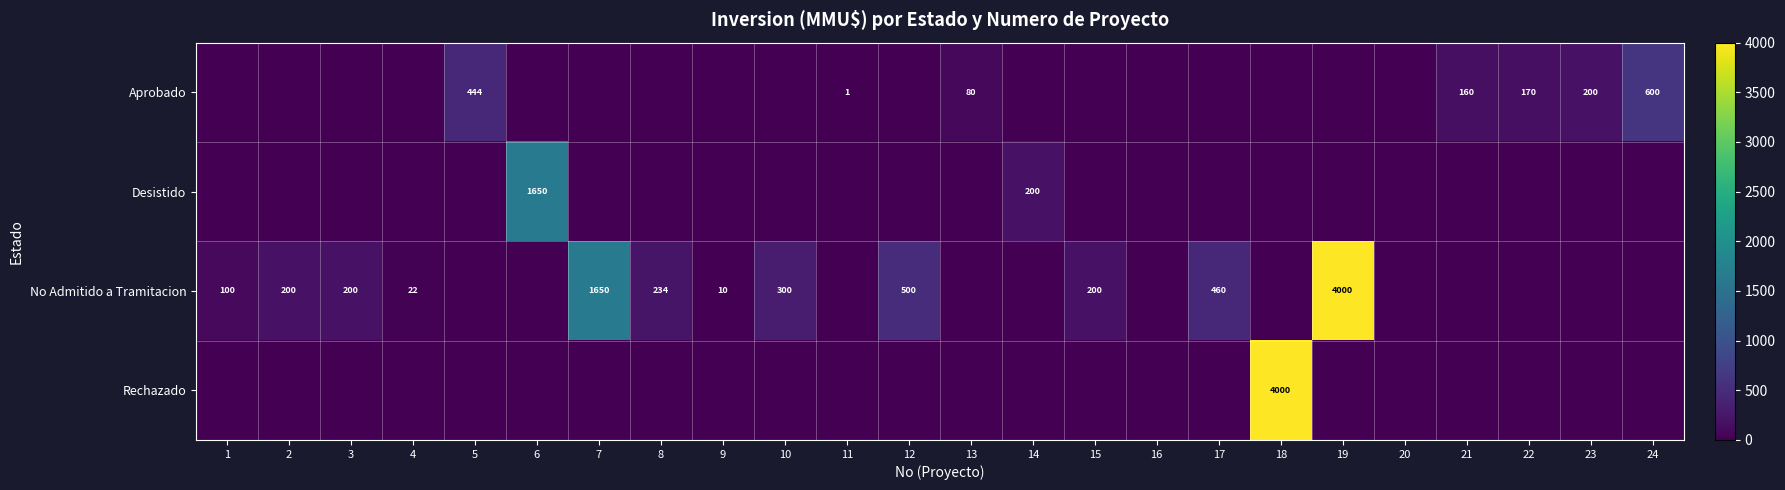

Is it true that No Admitido a Tramitacion equals 460 at 17?

True